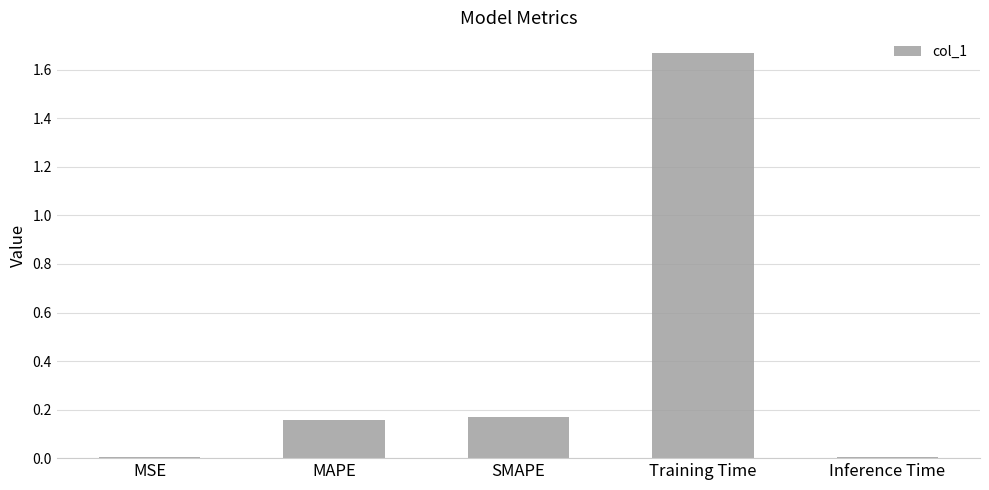

The value at SMAPE is 0.0. True or false?

False